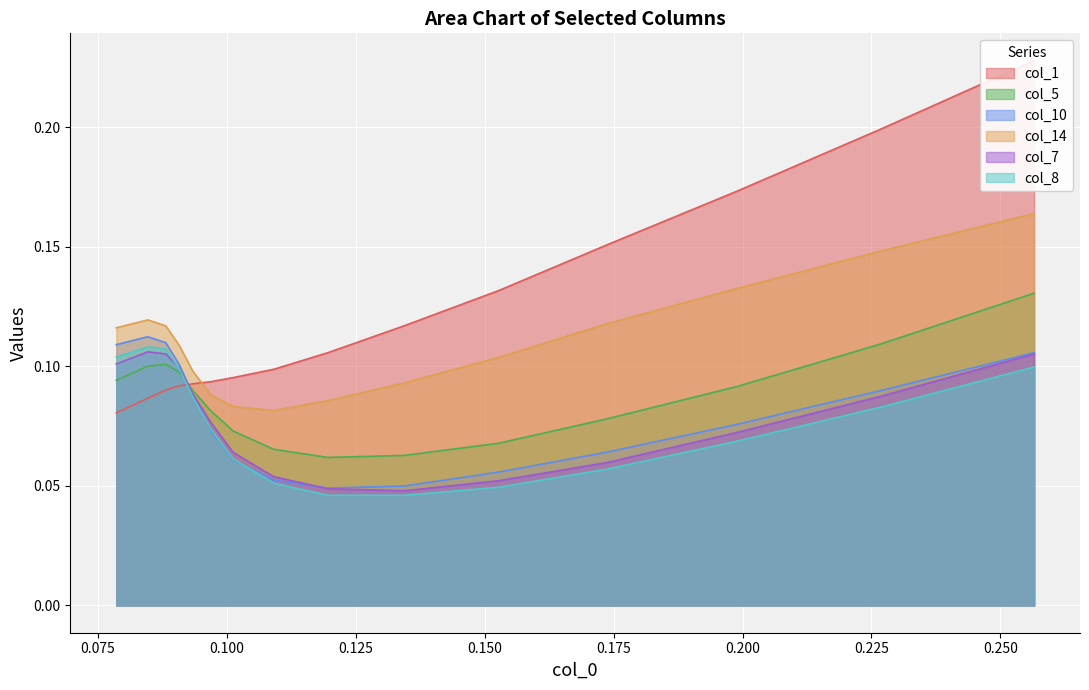

True or false: col_14 and col_10 intersect in this chart.

False